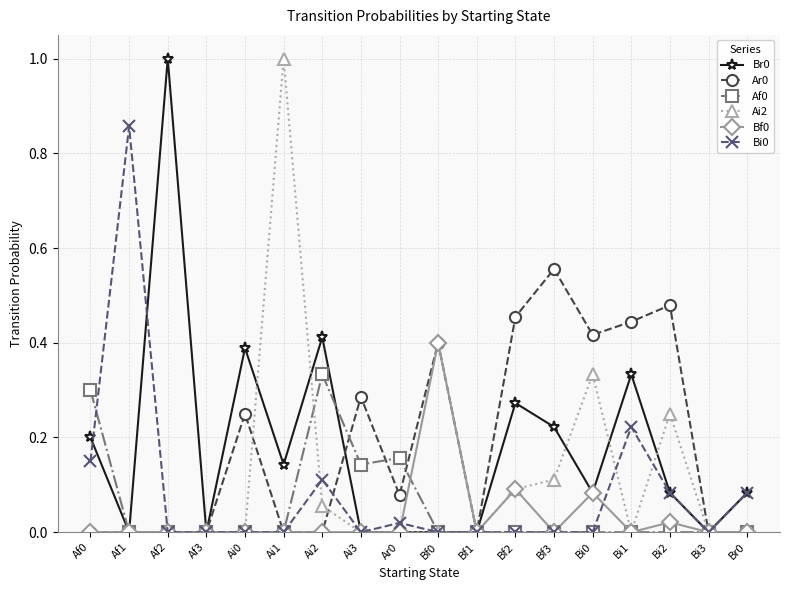

Is it true that Bi0 equals -0.3 at Bf3?

False